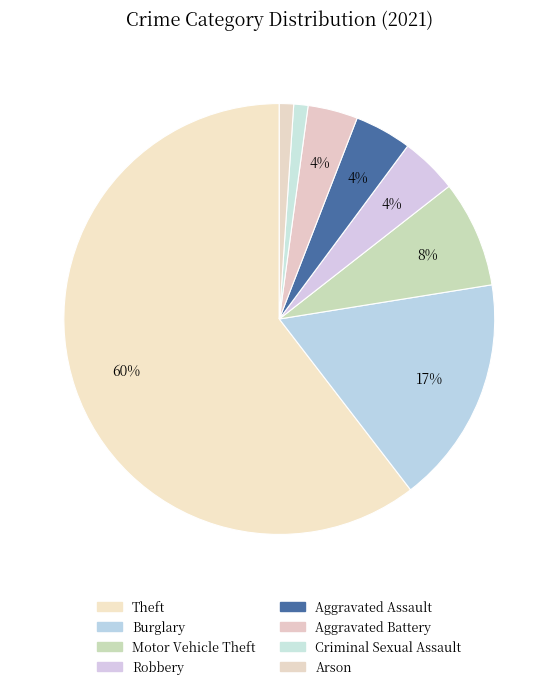

Is it true that Criminal Sexual Assault is 1% of the pie?

True